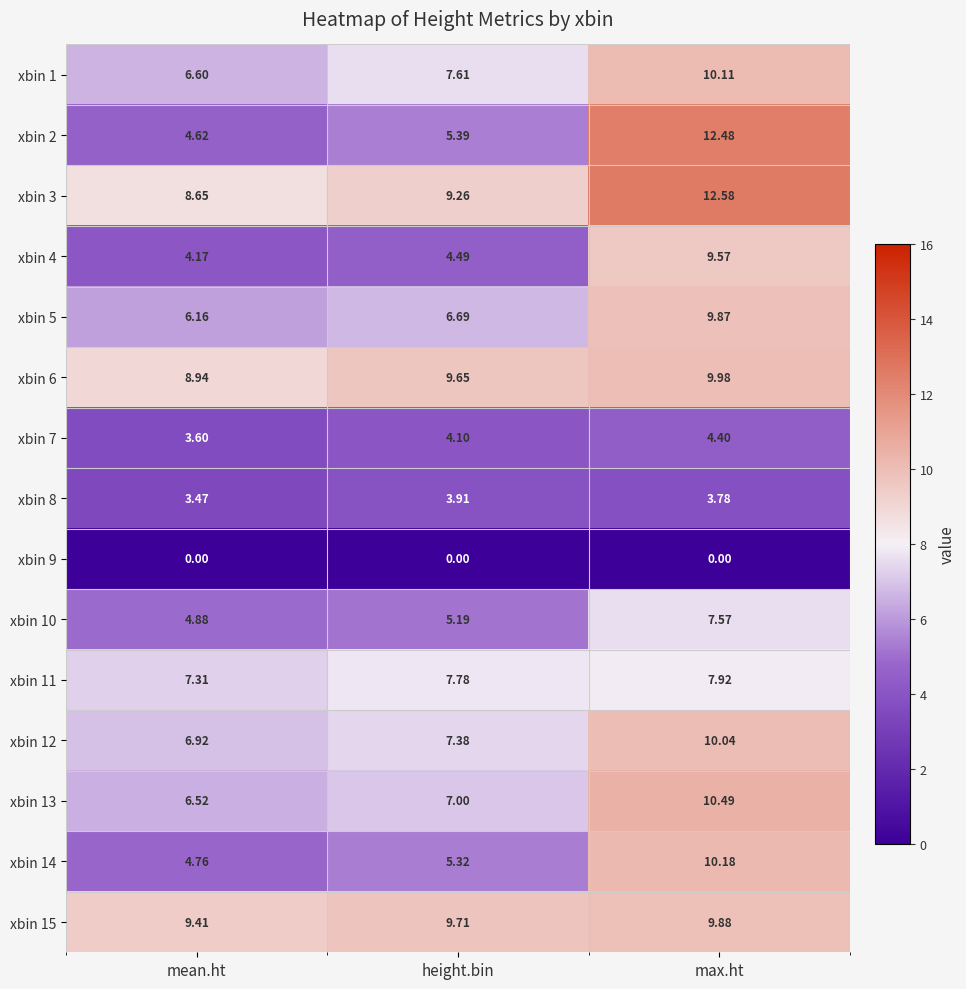

At which category is the sum across all series the highest?

max.ht